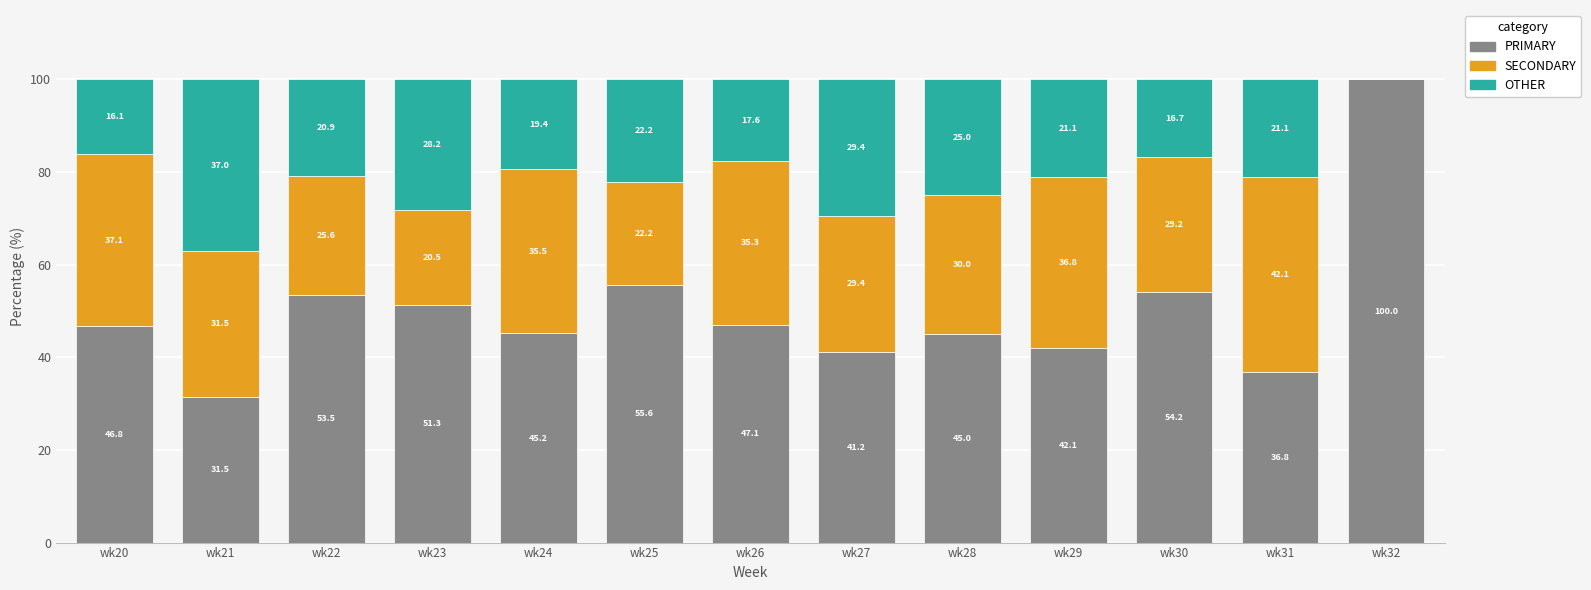

How many series are shown in this chart?

3